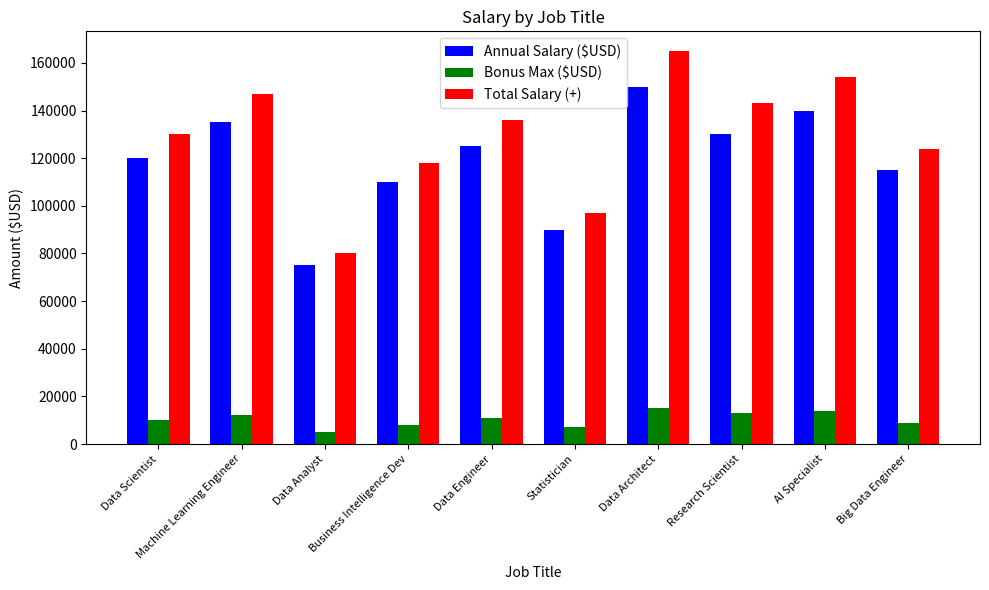

Which series has the largest range (max minus min)?

Total Salary (+)